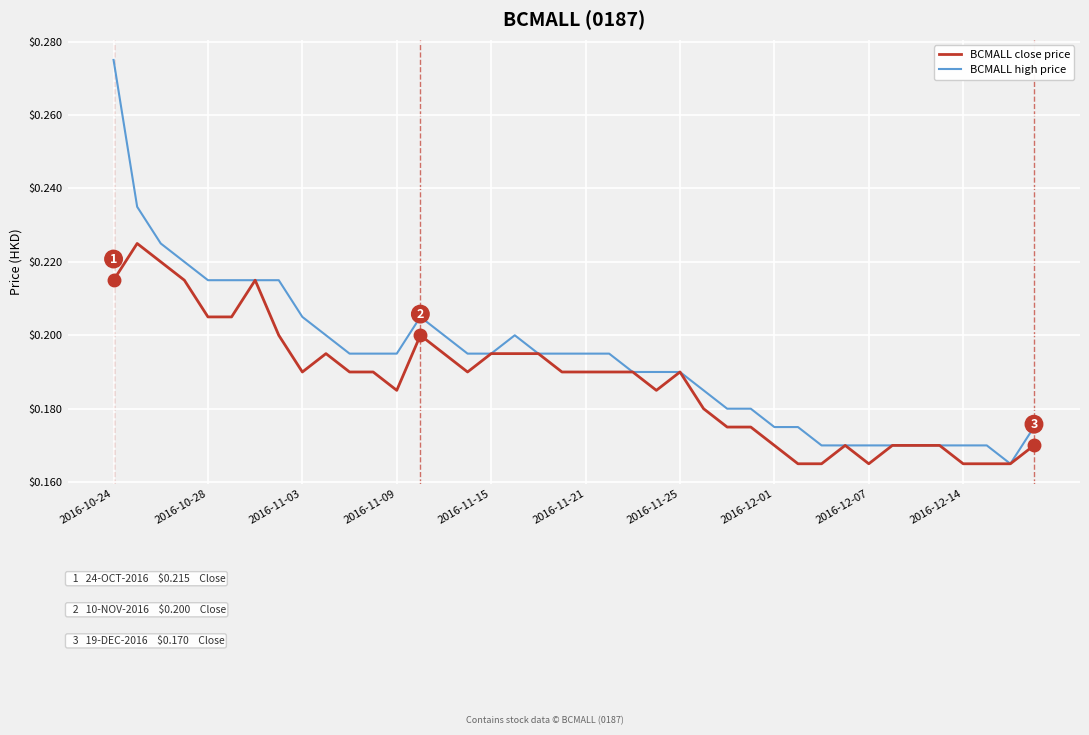

Which series has the largest total across all categories?

BCMALL high price